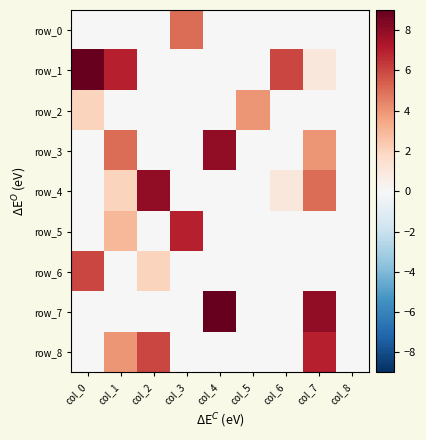

Reading left to right, what are all the values shown in this chart?

row_0: col_0=0	col_1=0	col_2=0	col_3=5	col_4=0	col_5=0	col_6=0	col_7=0	col_8=0
row_1: col_0=9	col_1=7	col_2=0	col_3=0	col_4=0	col_5=0	col_6=6	col_7=1	col_8=0
row_2: col_0=2	col_1=0	col_2=0	col_3=0	col_4=0	col_5=4	col_6=0	col_7=0	col_8=0
row_3: col_0=0	col_1=5	col_2=0	col_3=0	col_4=8	col_5=0	col_6=0	col_7=4	col_8=0
row_4: col_0=0	col_1=2	col_2=8	col_3=0	col_4=0	col_5=0	col_6=1	col_7=5	col_8=0
row_5: col_0=0	col_1=3	col_2=0	col_3=7	col_4=0	col_5=0	col_6=0	col_7=0	col_8=0
row_6: col_0=6	col_1=0	col_2=2	col_3=0	col_4=0	col_5=0	col_6=0	col_7=0	col_8=0
row_7: col_0=0	col_1=0	col_2=0	col_3=0	col_4=9	col_5=0	col_6=0	col_7=8	col_8=0
row_8: col_0=0	col_1=4	col_2=6	col_3=0	col_4=0	col_5=0	col_6=0	col_7=7	col_8=0